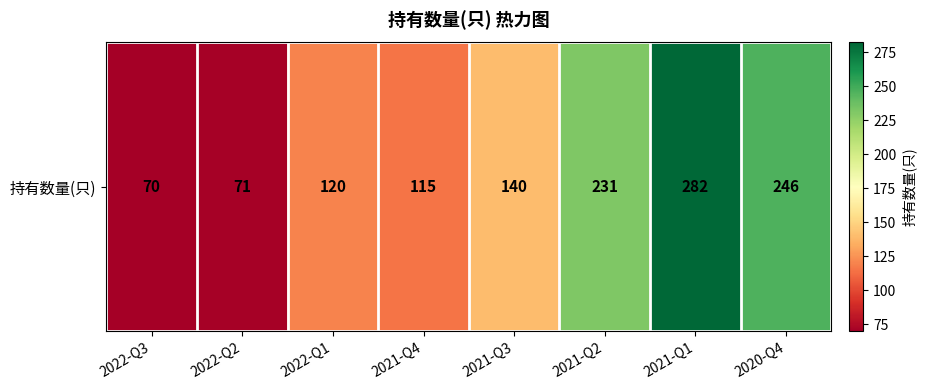

At which category does the chart reach its peak across all series?

2021-Q1